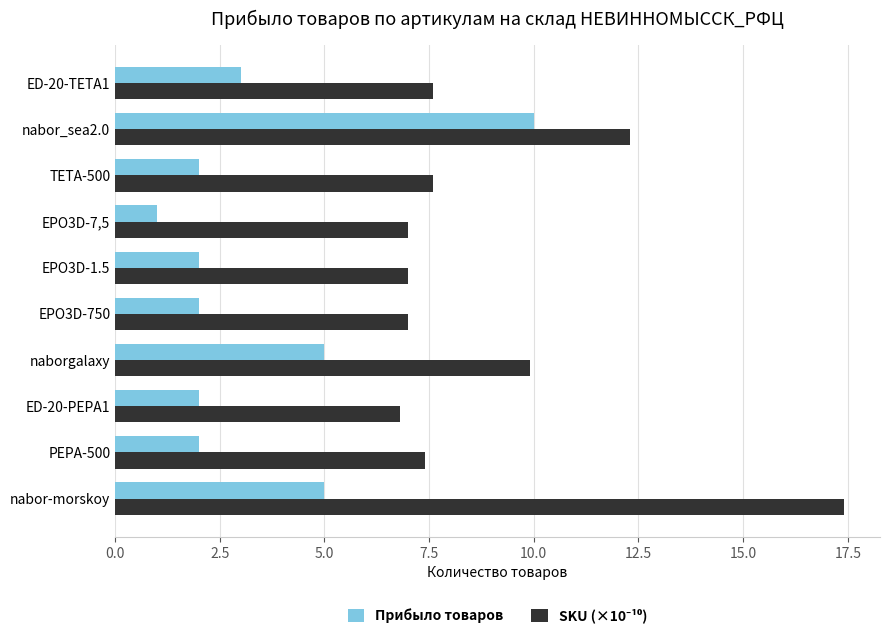

What is the difference between the highest and lowest values at EPO3D-750?

5.0